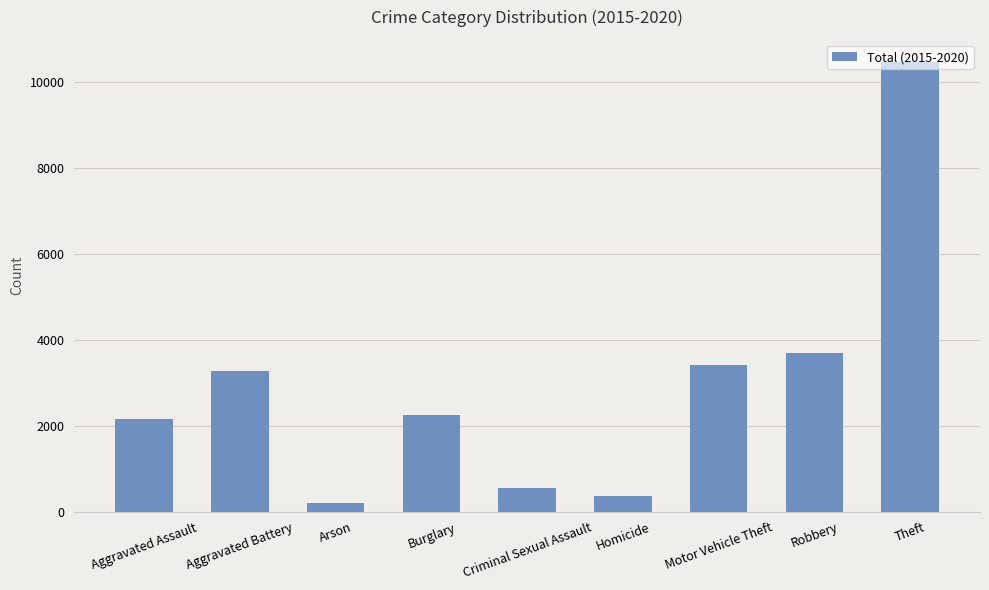

What is the label of the 7th bar from the right?

Arson